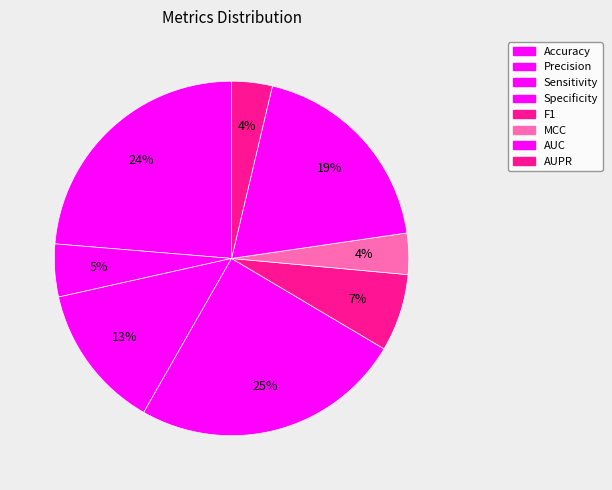

Rank the categories by value from lowest to highest.

AUPR, MCC, Precision, F1, Sensitivity, AUC, Accuracy, Specificity